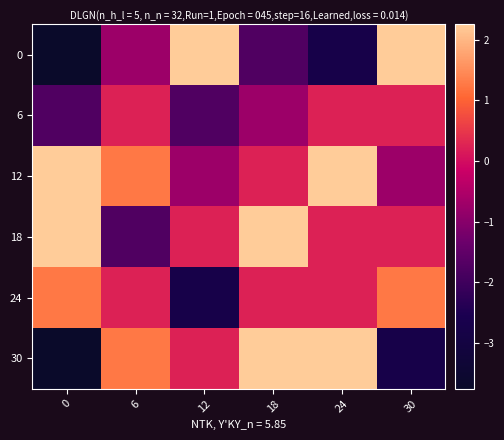

What is the smallest value displayed?

-3.8